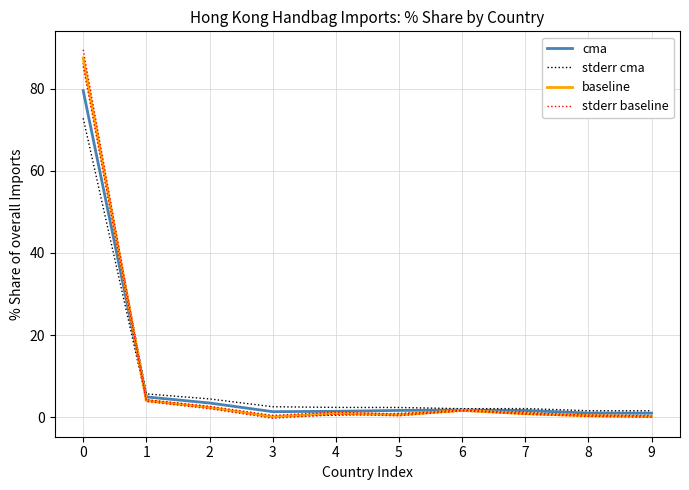

Is the value of cma at 8 greater than the value of baseline at 2?

No